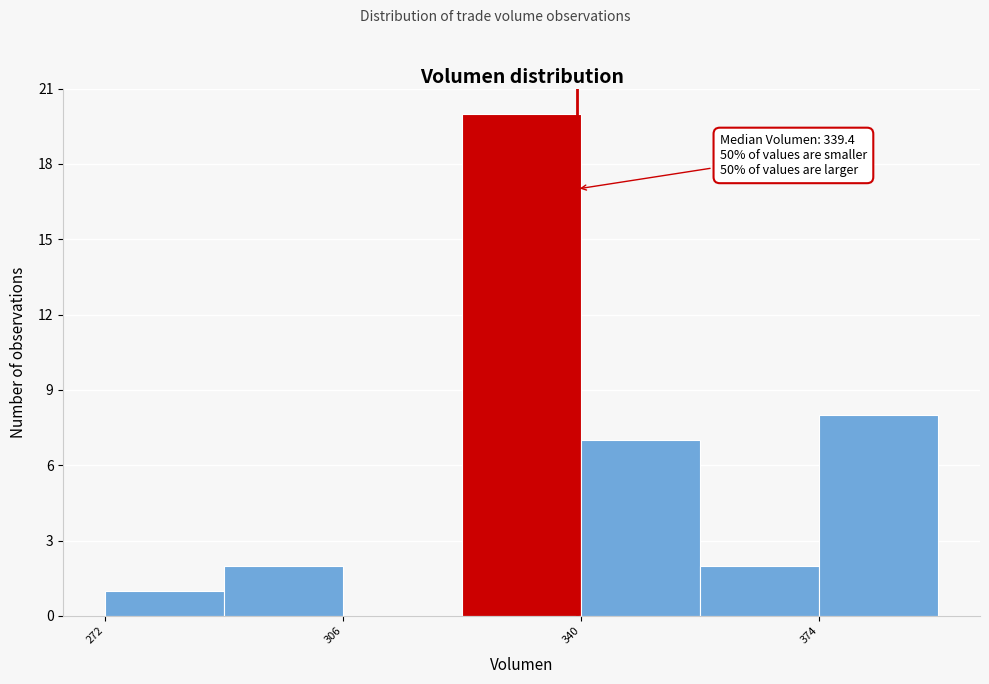

Read against the x-axis, roughly where is the centre of the tallest bar?

330